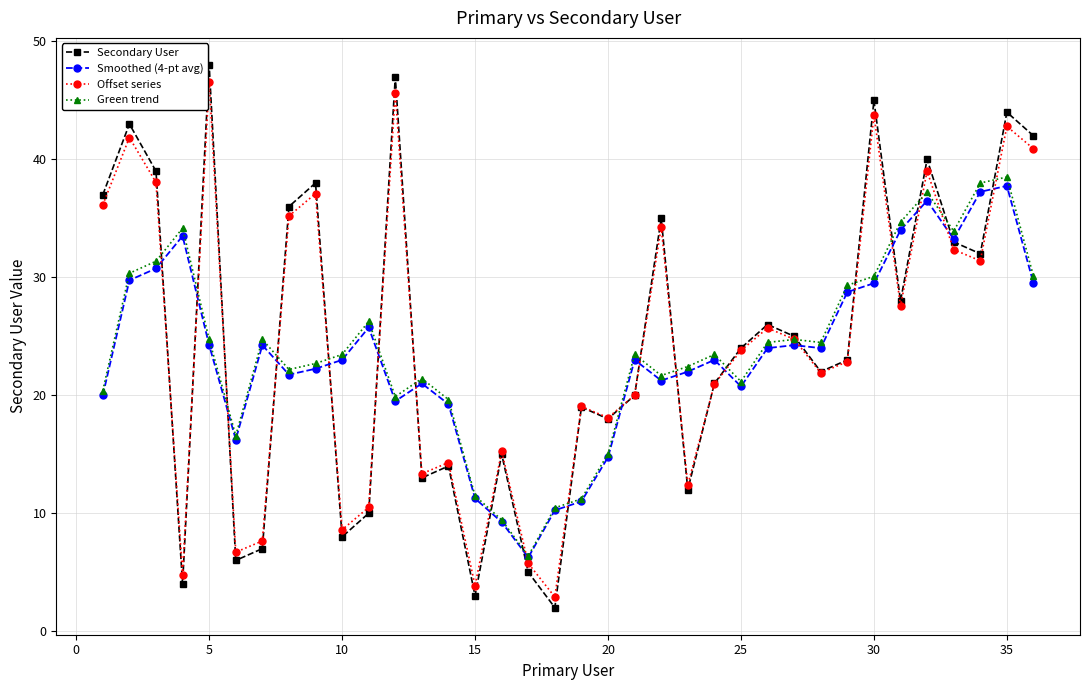

What is the lowest value of the Offset series series?

2.9